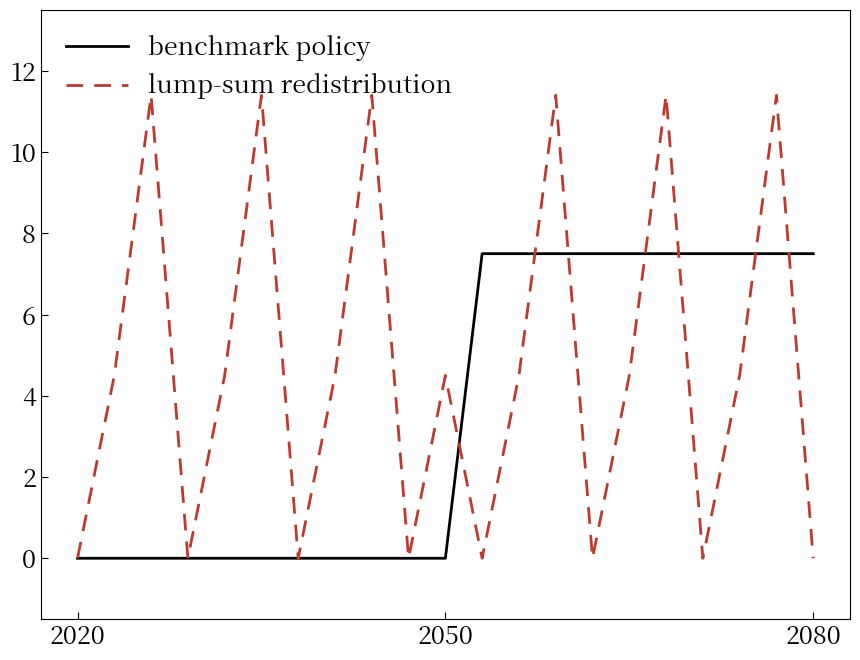

Which series has the largest total across all categories?

lump-sum redistribution